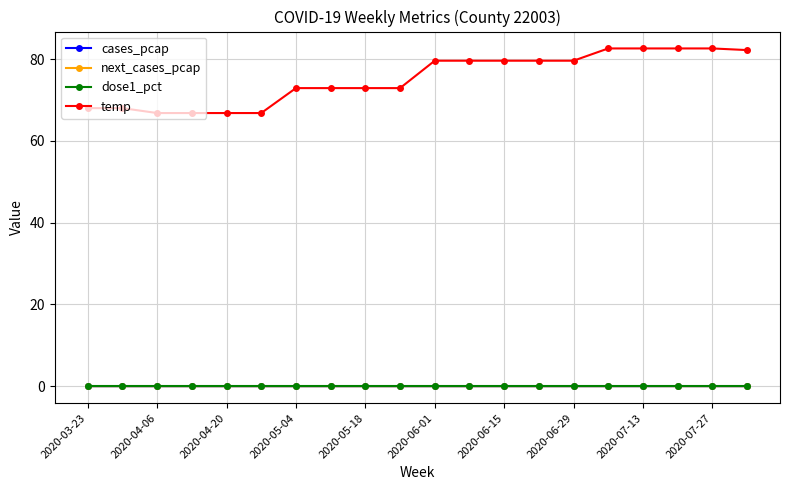

What is the greatest value displayed?

82.6